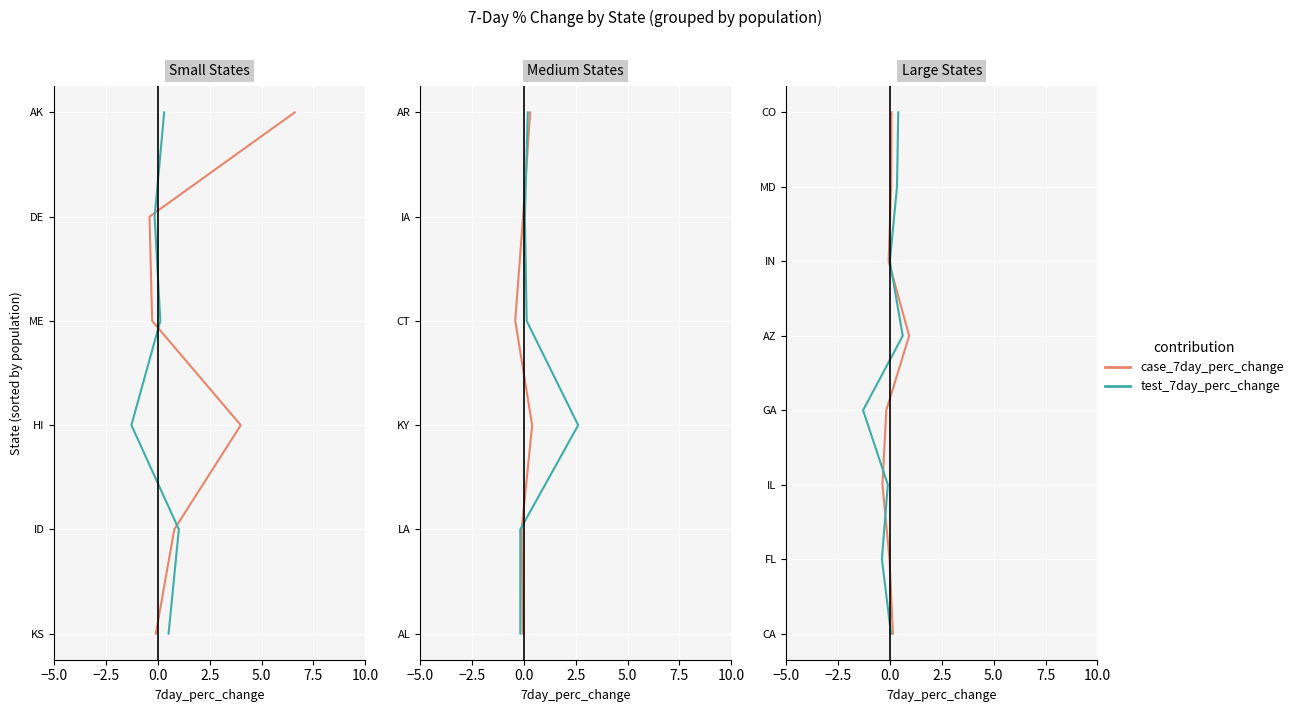

Between −5.0 and 2.5, which series saw the biggest shift?

case_7day_perc_change